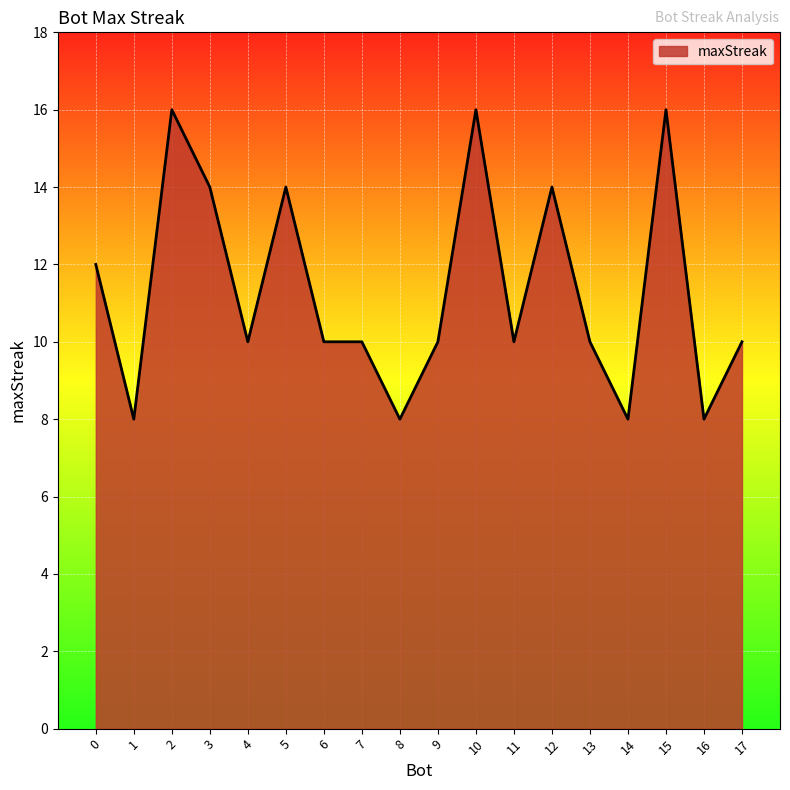

What is the difference between the maximum and minimum values?

8